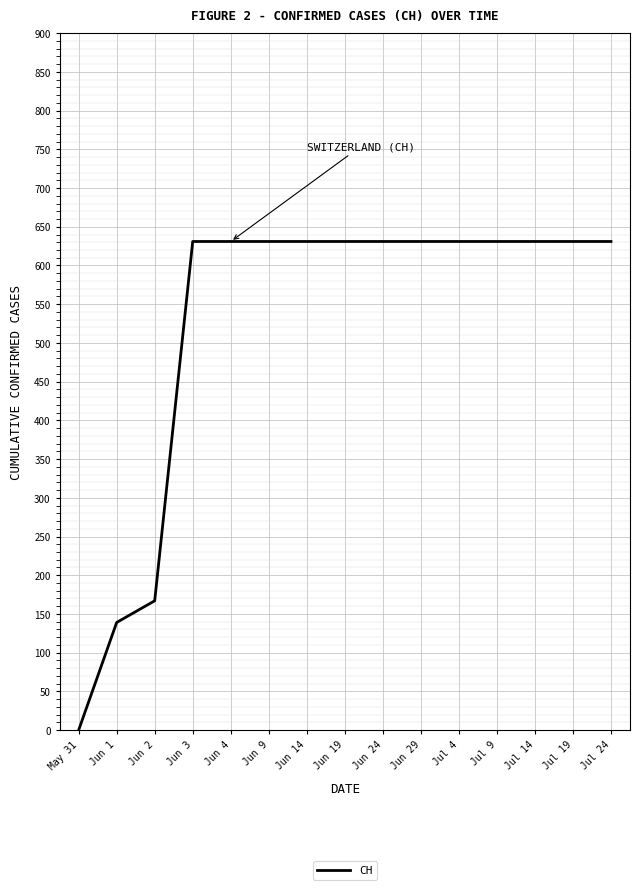

Reading left to right, list all the values displayed in this chart.

0	139	167	631	631	631	631	631	631	631	631	631	631	631	631